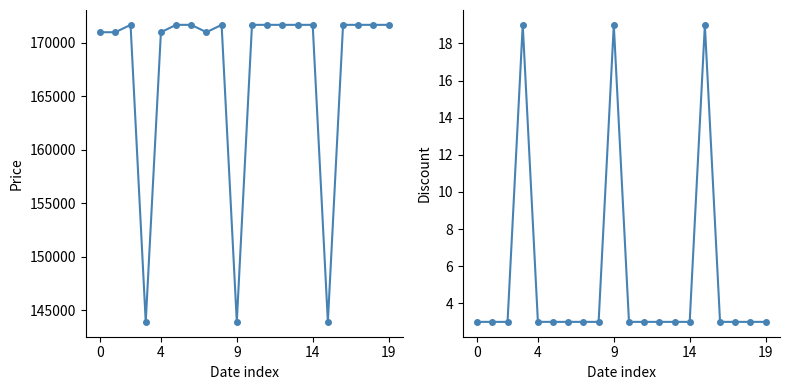

The value of Price at 5 is 46840. True or false?

False